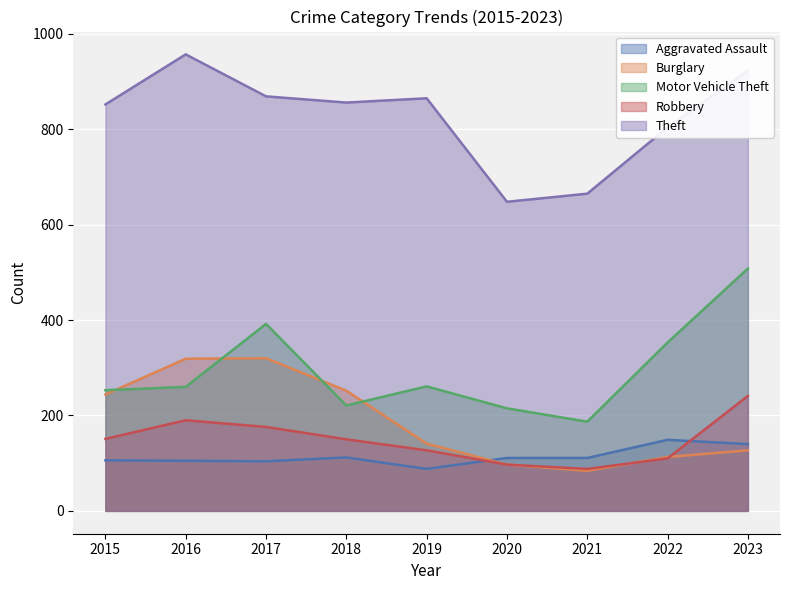

What is the spread (max minus min) of values at 2020?

551